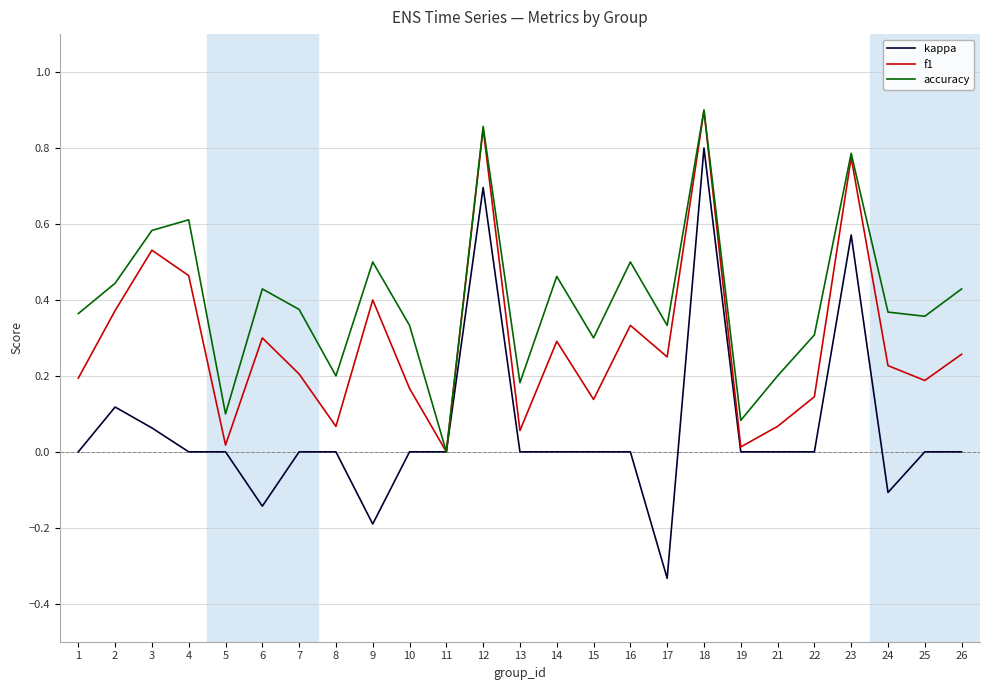

At which label does f1 reach its peak?

18